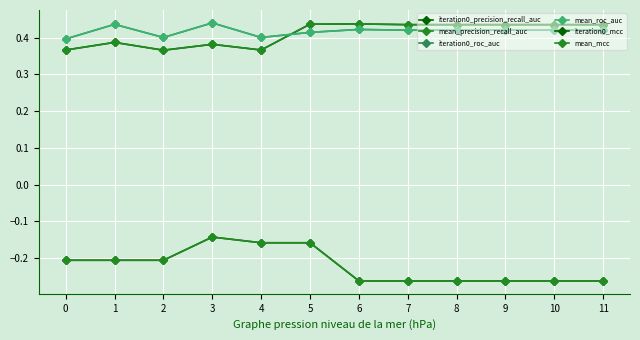

Does the chart have visible grid lines?

Yes